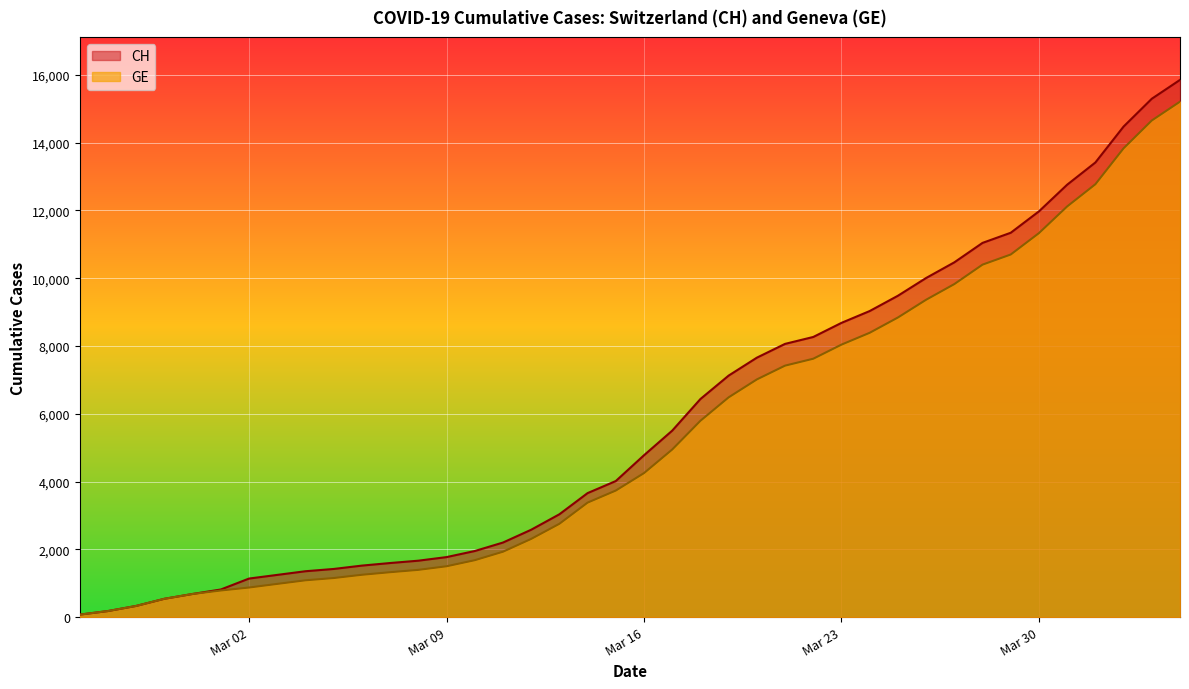

What is the difference between the GE values at 2020-03-11 and 2020-03-13?

824